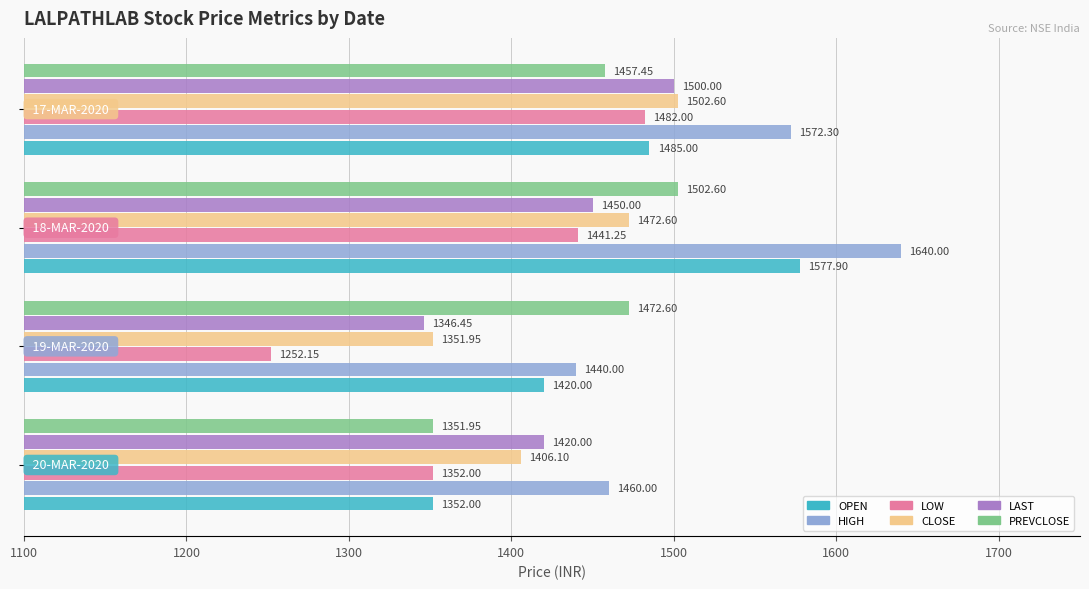

Which series has the largest range (max minus min)?

LOW